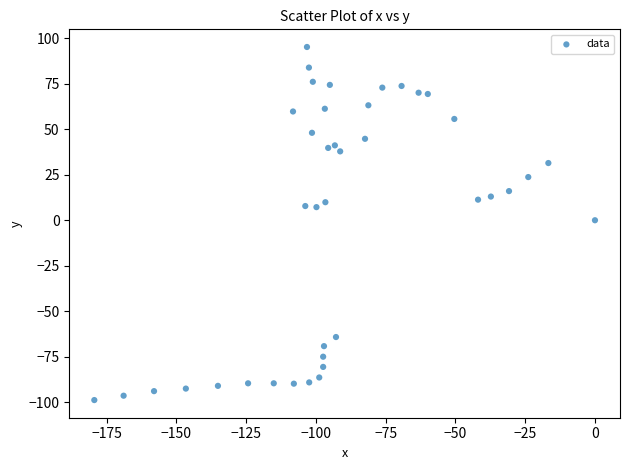

What is the range of Y values (max minus min)?

193.8